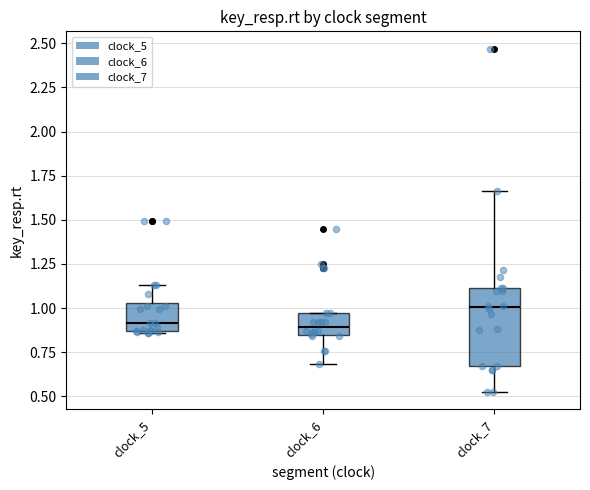

Reading left to right, read every box against the y-axis: the position of its median line, the range the box covers, and the ends of its whiskers. The values are not printed on the chart, so give them approximately, as read against the axis.

clock_5: median 0.90, box 0.85 to 1.05, whiskers 0.85 (just below the box's lower edge) to 1.15
clock_6: median 0.90, box 0.85 to 0.95, whiskers 0.70 to 0.95
clock_7: median 1.00, box 0.65 to 1.10, whiskers 0.50 to 1.65